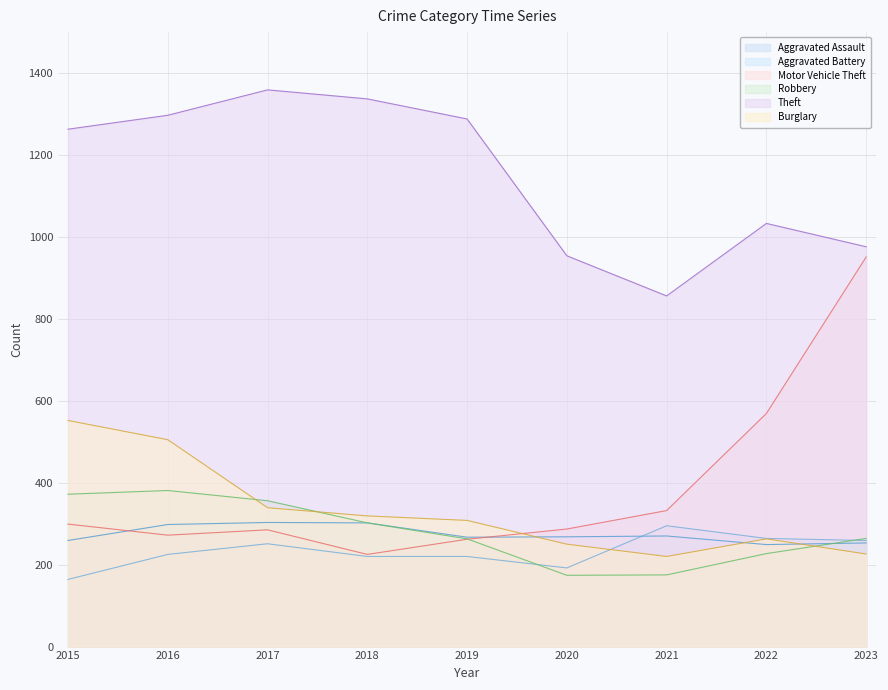

Where is Motor Vehicle Theft nearest to the value 588?

2022